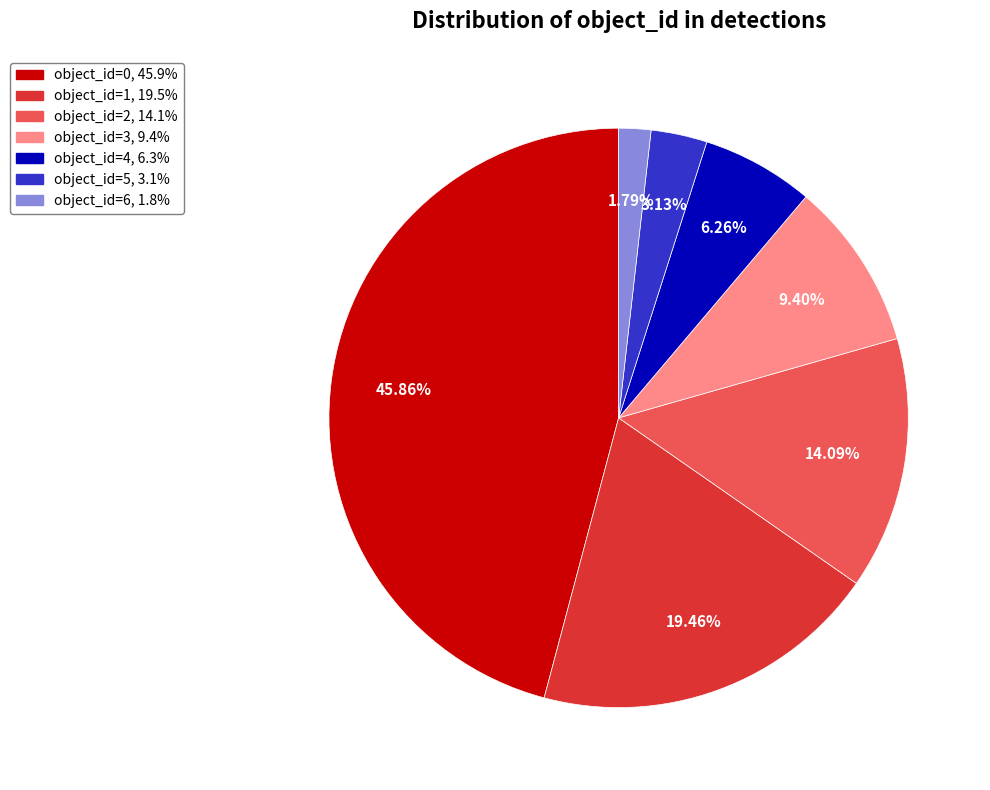

Is there a majority slice in this chart?

No